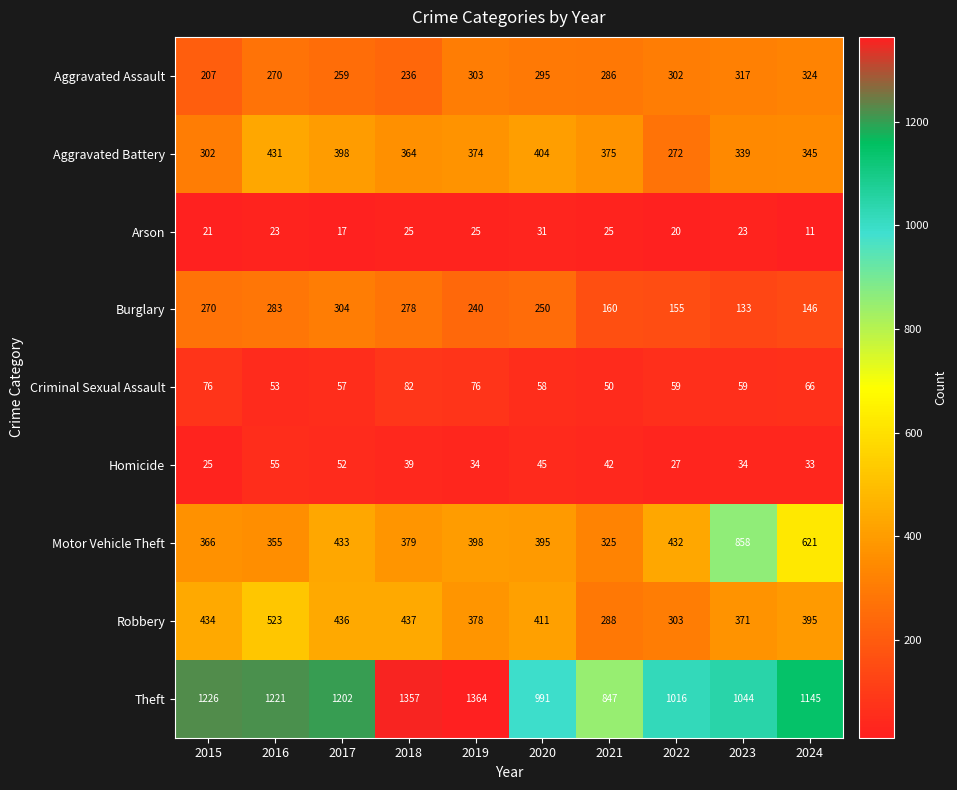

True or false: Robbery has a value of 436 at 2017.

True